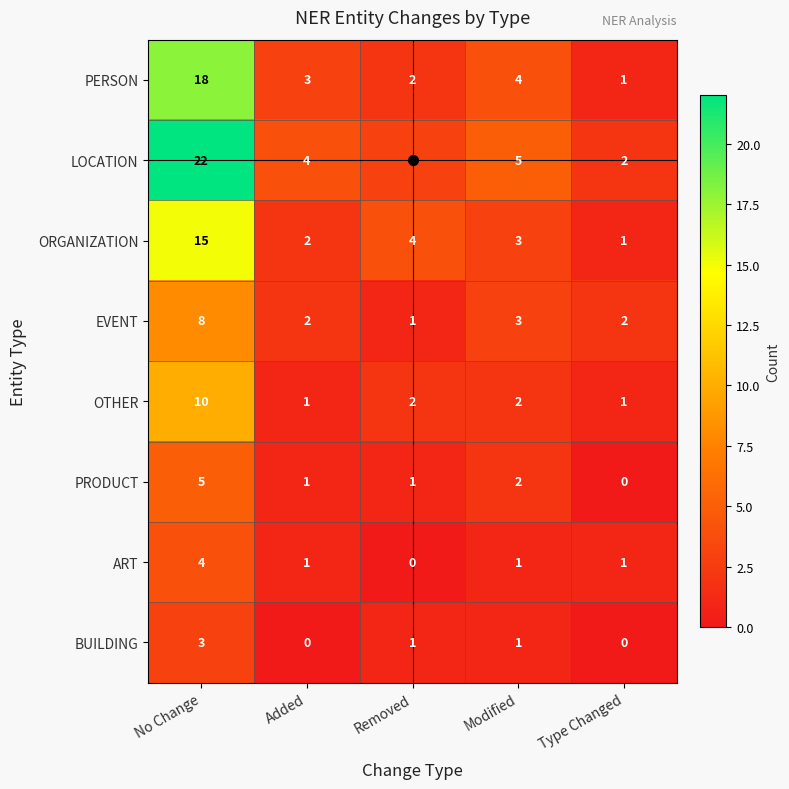

The value of LOCATION at Added is 4. True or false?

True